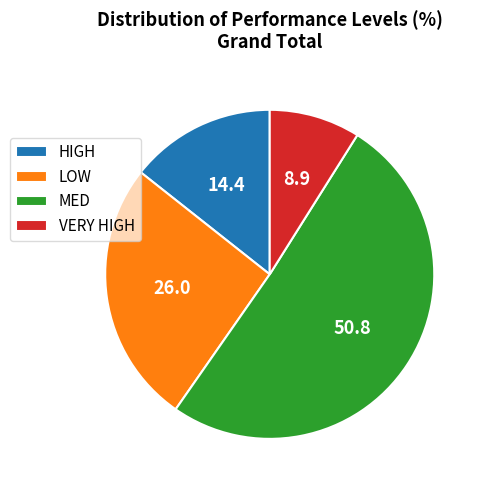

What is the largest slice in the pie chart?

MED